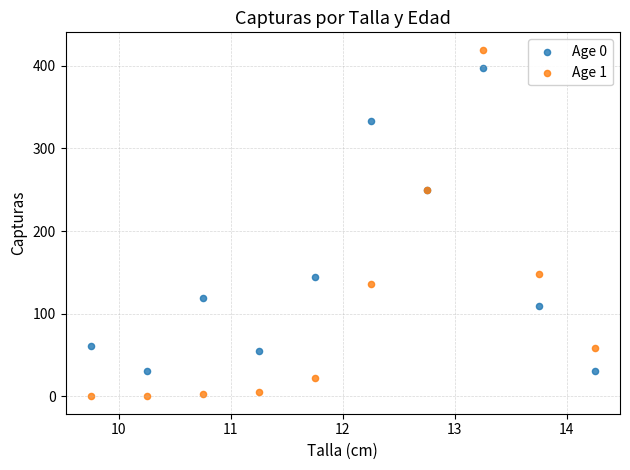

Which series reaches the minimum Y coordinate?

Age 1